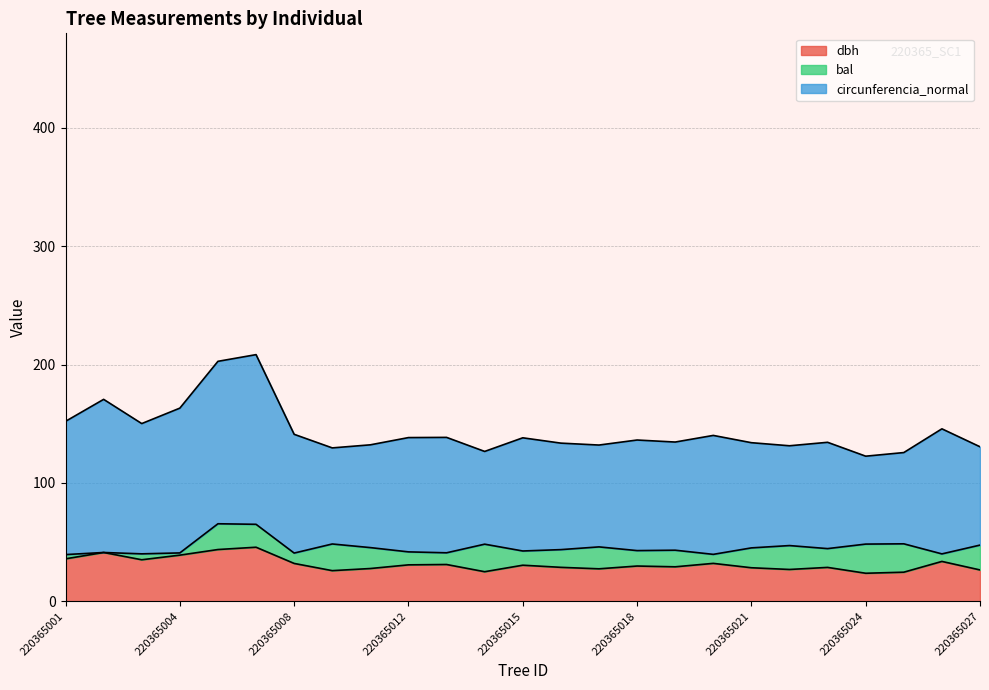

Where is the first local maximum for bal?

220365003